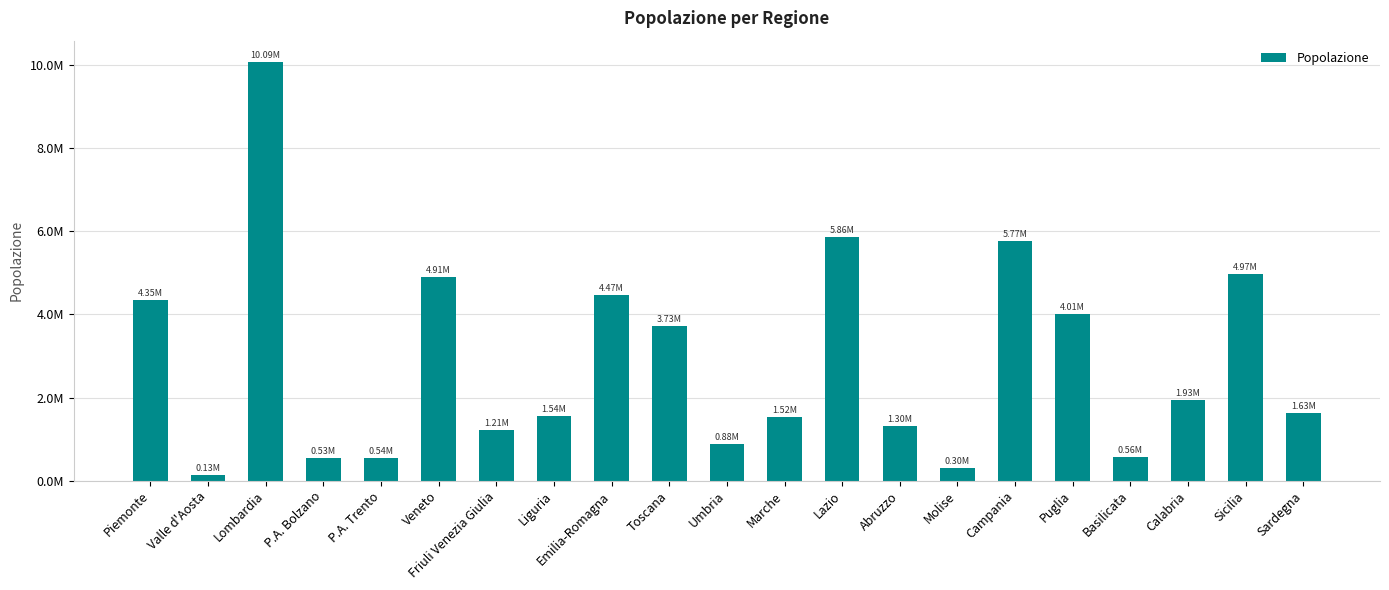

Does the chart contain any negative values?

No